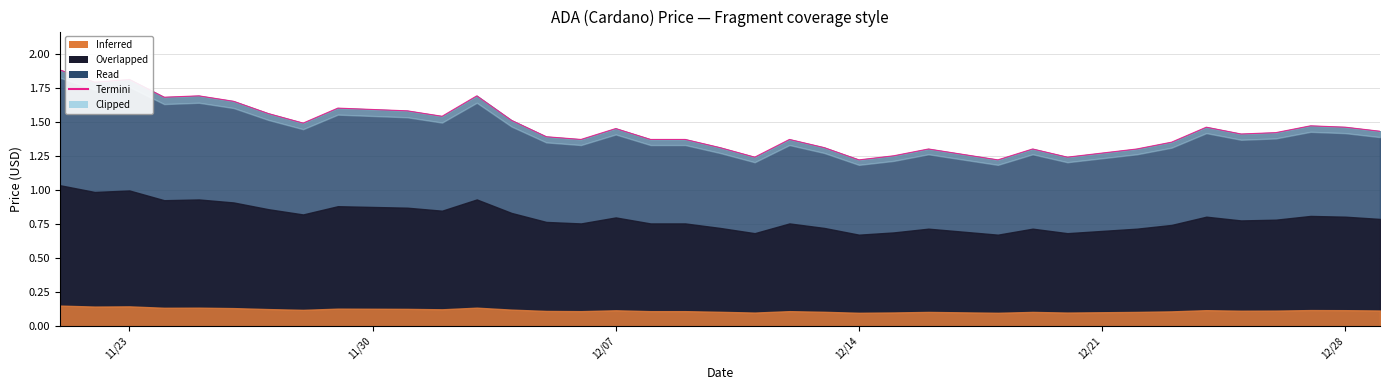

What is the value of the 36th point from the left?

1.4